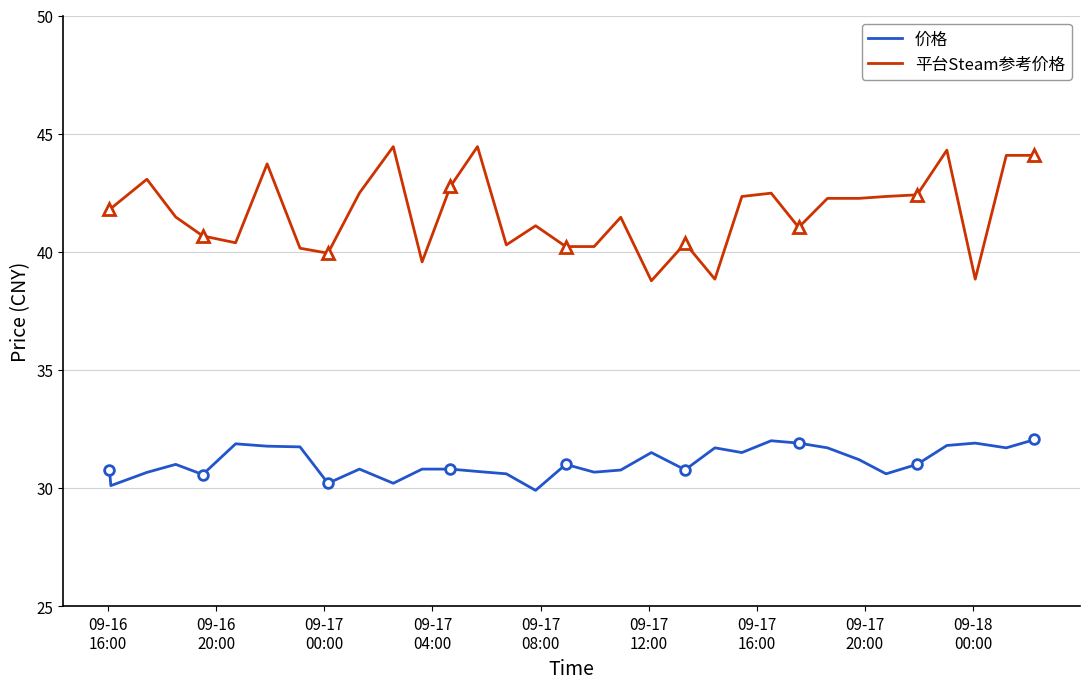

What is the maximum value for 平台Steam参考价格?

44.5